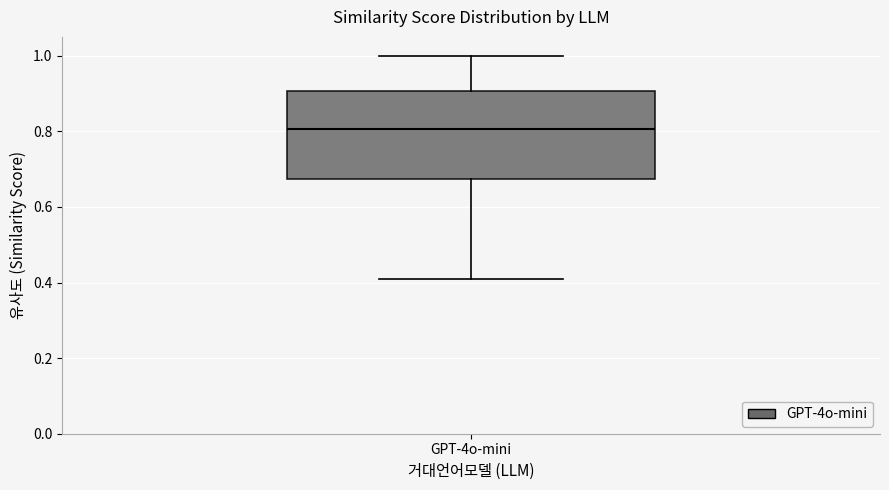

Read this box plot against the y-axis: the position of the median line, the range covered by the box, and the ends of both whiskers. The values are not printed on the chart, so give them approximately, as read against the axis.

median 0.80, box 0.68 to 0.90, whiskers 0.40 to 1.00